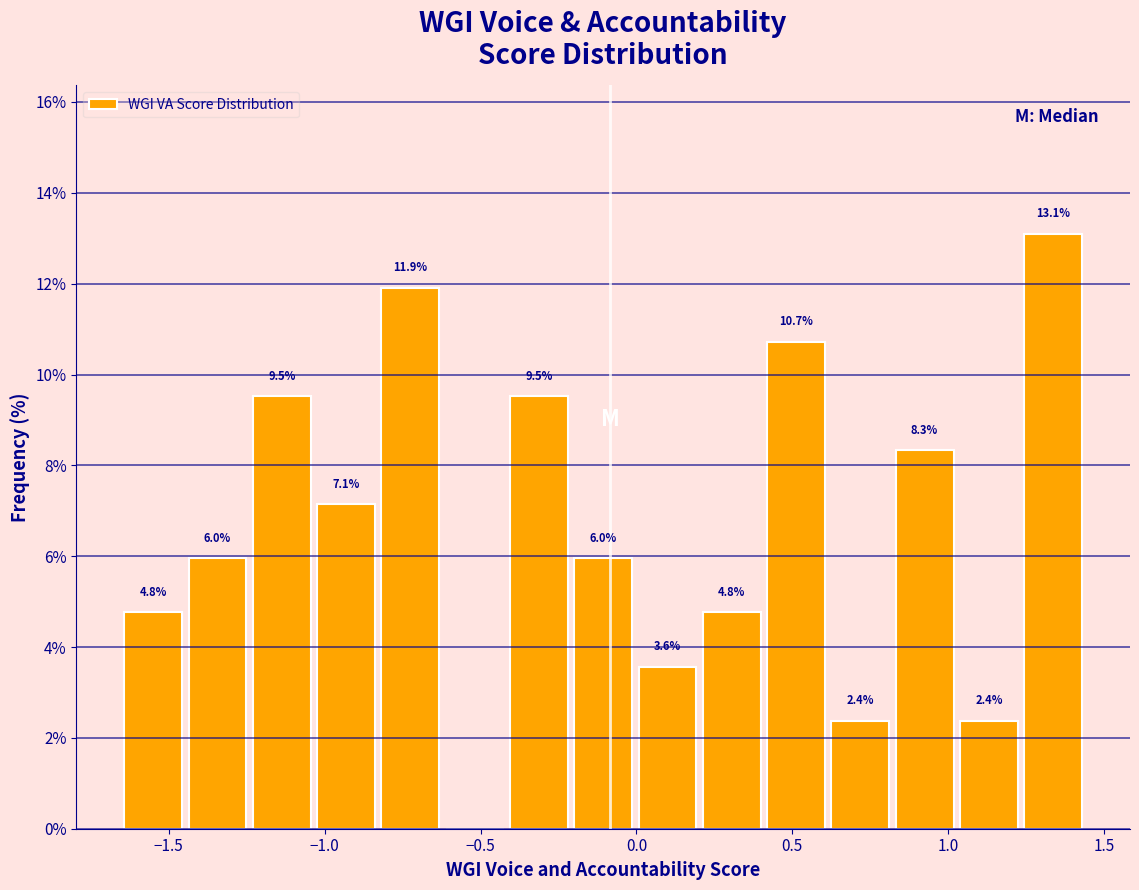

Which range on the x-axis has the tallest bar?

1.25 to 1.45